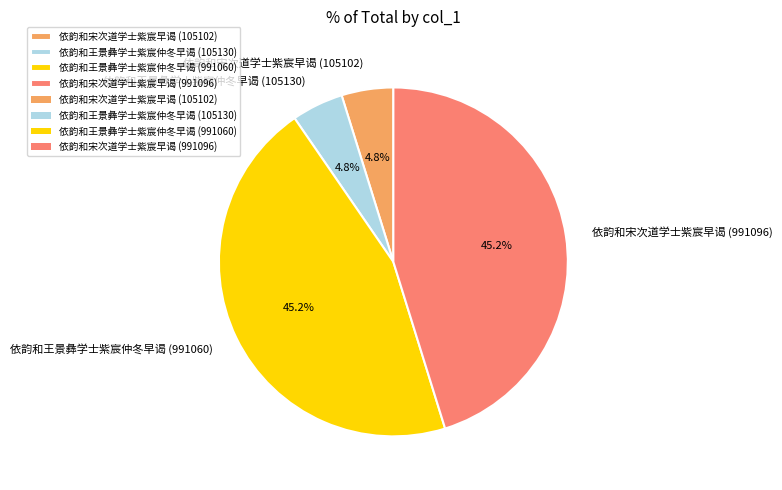

How many segments does this pie chart have?

4